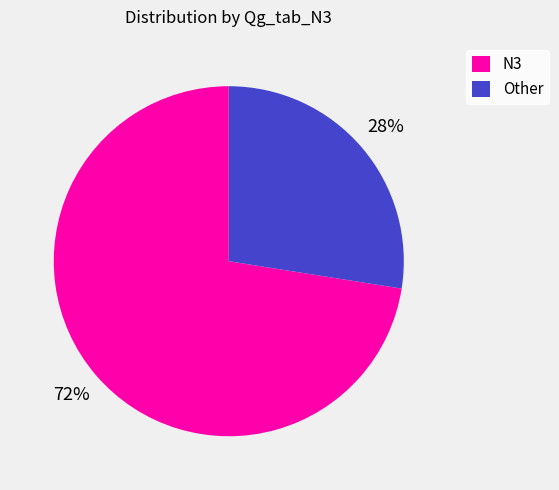

Which category has the smallest portion of the pie?

Other